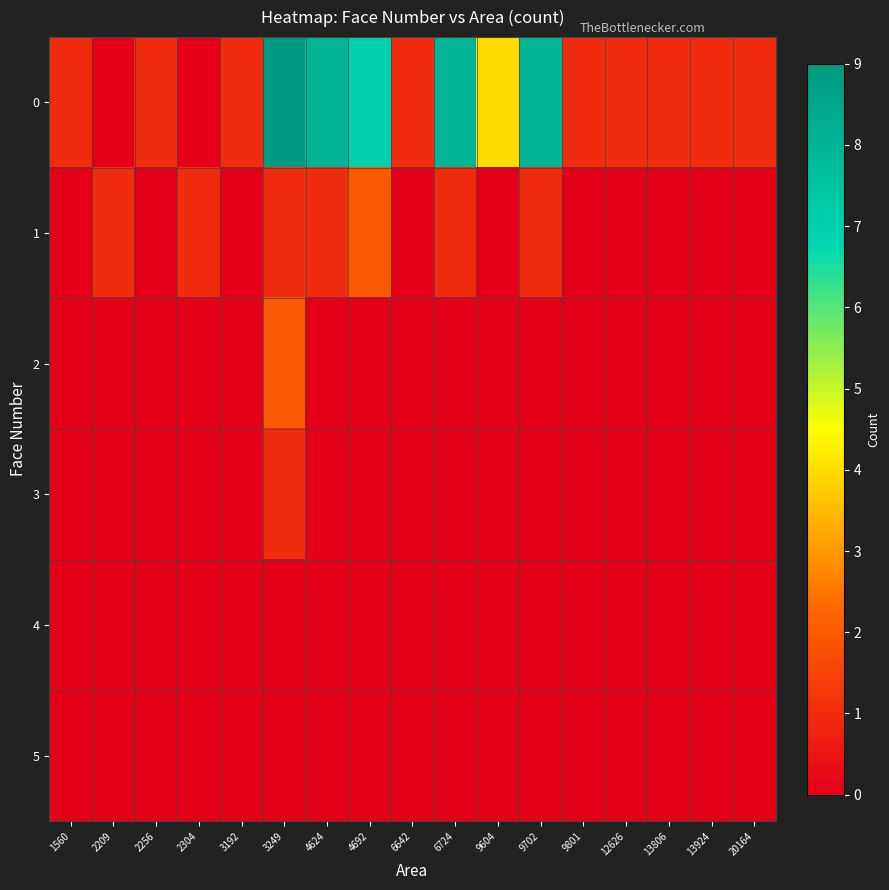

Count the number of data series in this chart.

6